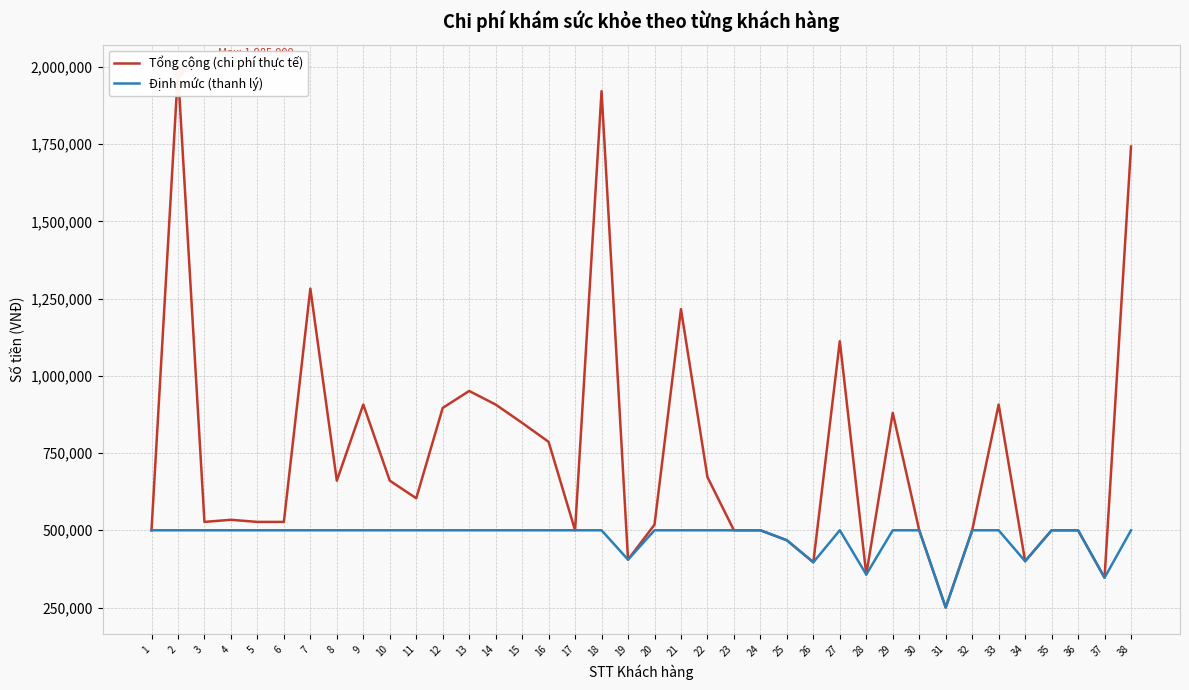

What are all the series names shown in the legend?

Tổng cộng (chi phí thực tế), Định mức (thanh lý)